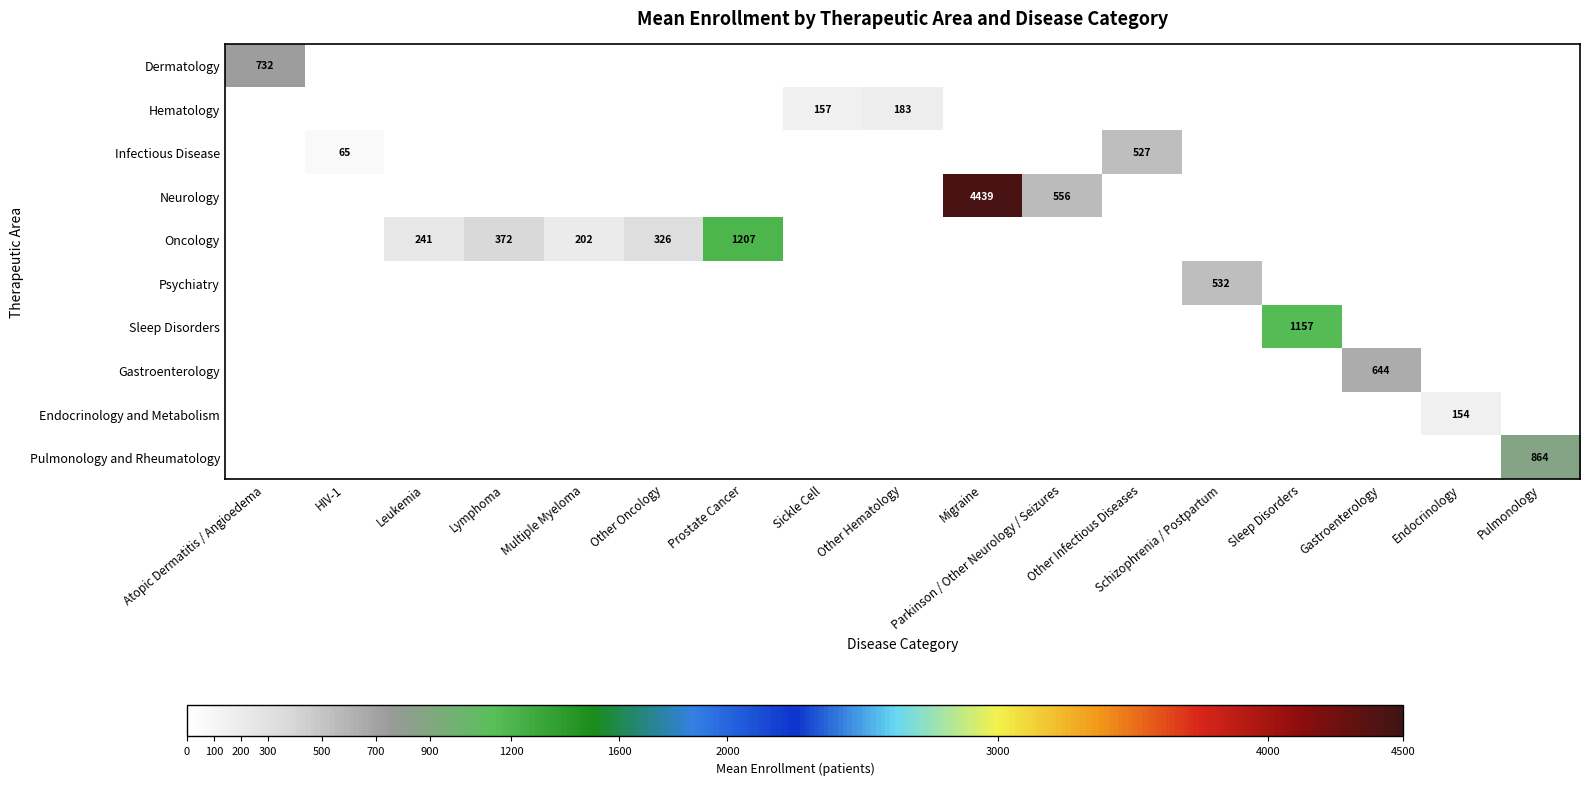

Is it true that Hematology equals 92.4 at Other Hematology?

False